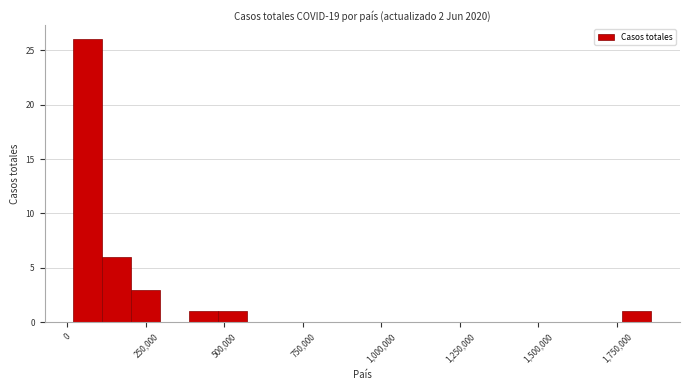

Around what value on the x-axis is the tallest bar? Give the approximate position of its centre, as read against the axis.

50000